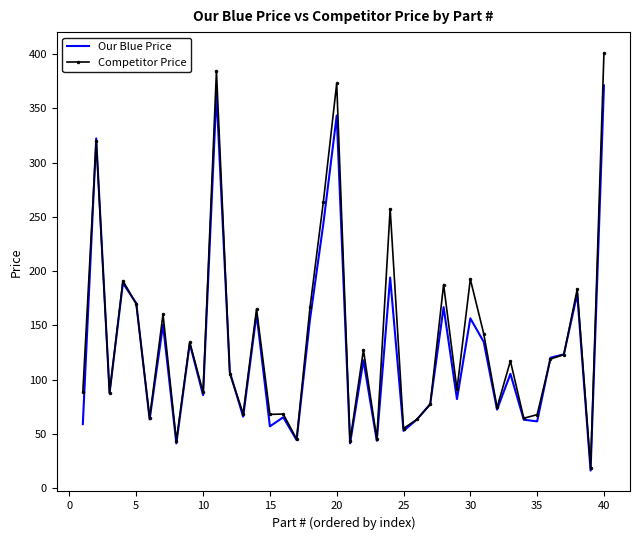

List the series in order of their peak value, highest first.

Competitor Price, Our Blue Price